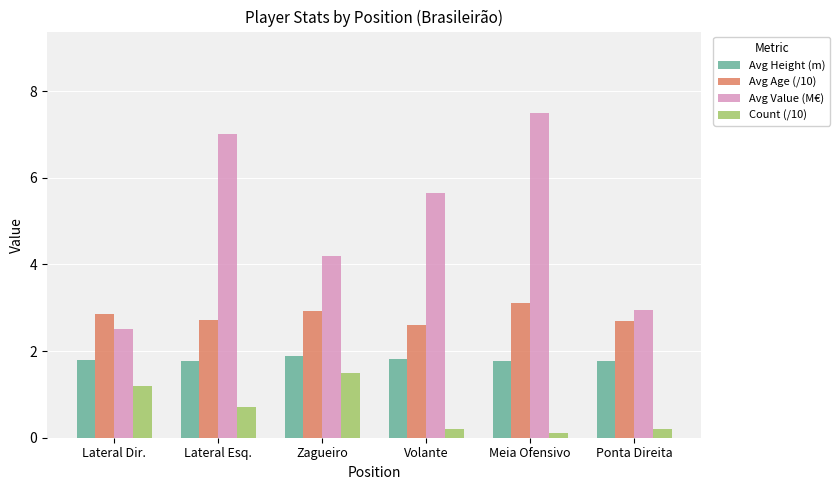

How many groups of bars are there?

6